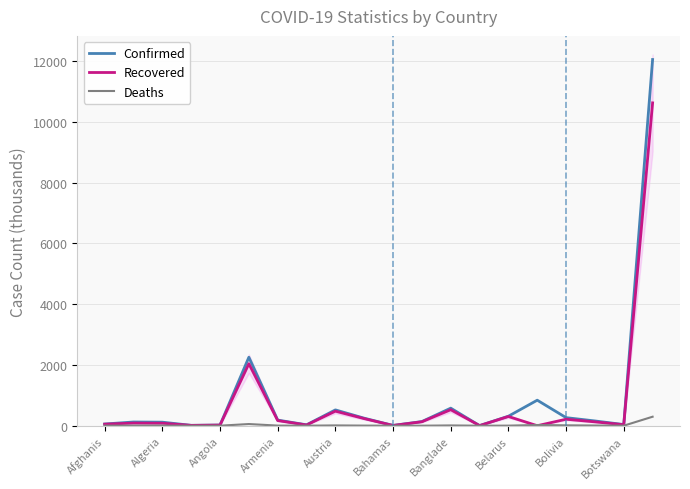

Does the chart have visible grid lines?

Yes